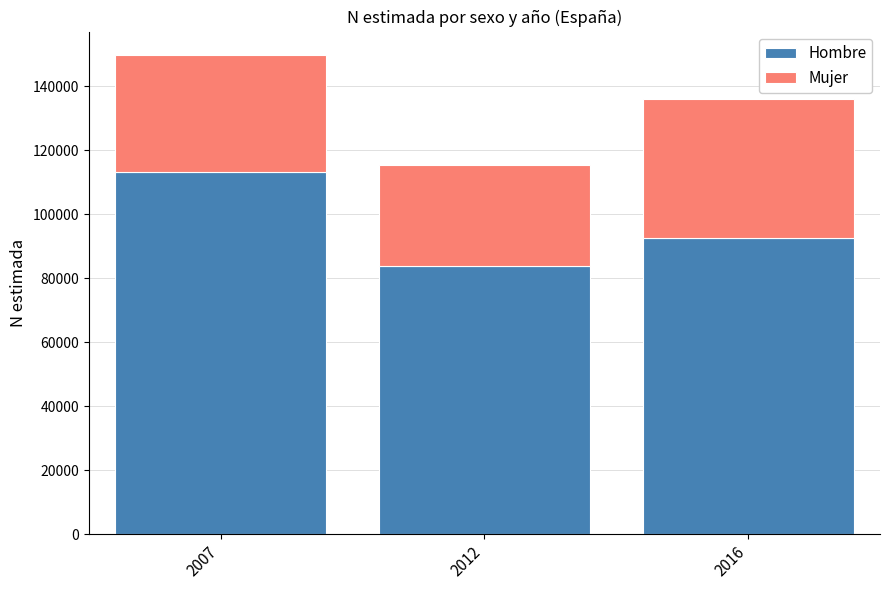

Reading right to left, what are the values for Hombre?

2016=92572	2012=83692	2007=113133